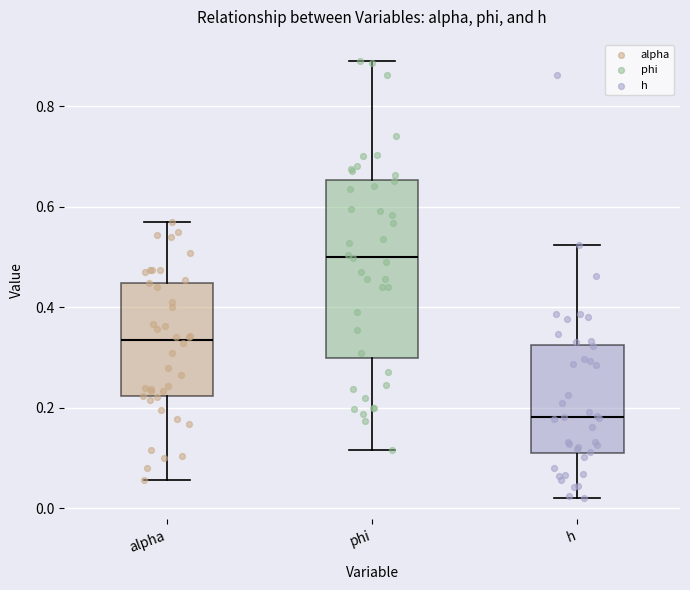

Where is the lower edge of the box for phi on the y-axis? The values are not printed on the chart, so give them approximately, as read against the axis.

0.30